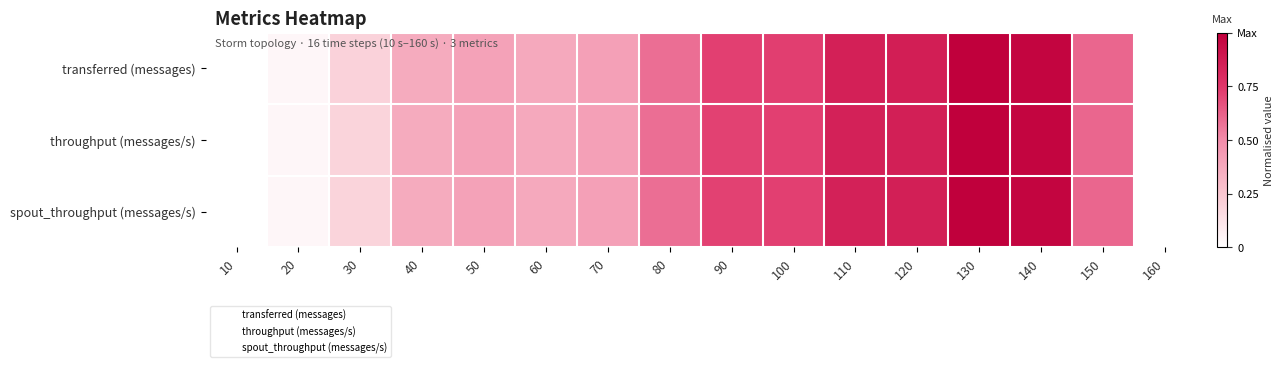

At how many categories does at least one series exceed 0?

14